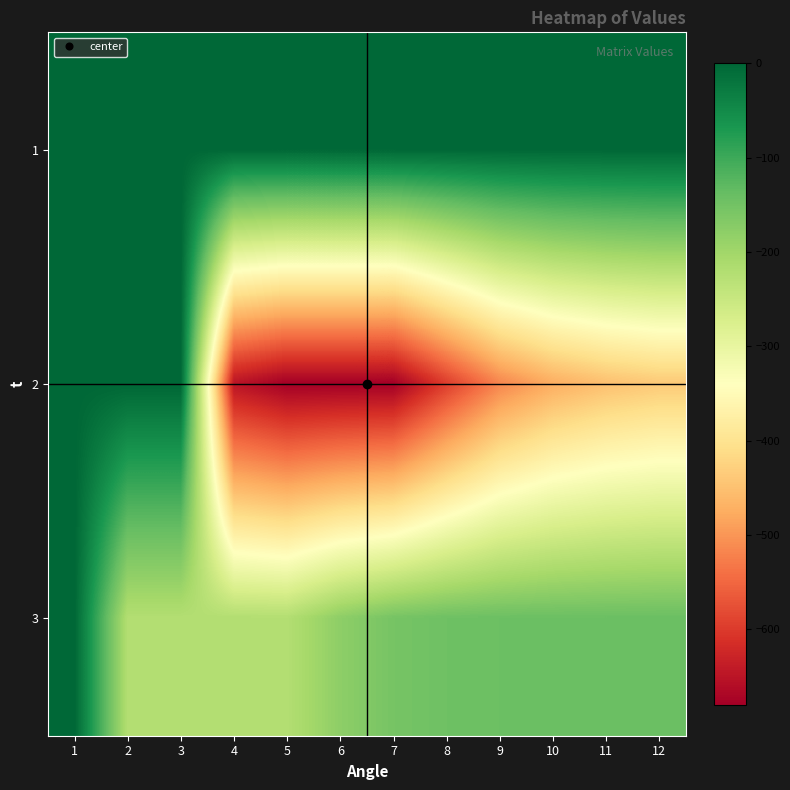

Between 1 and 4, which is larger?

1